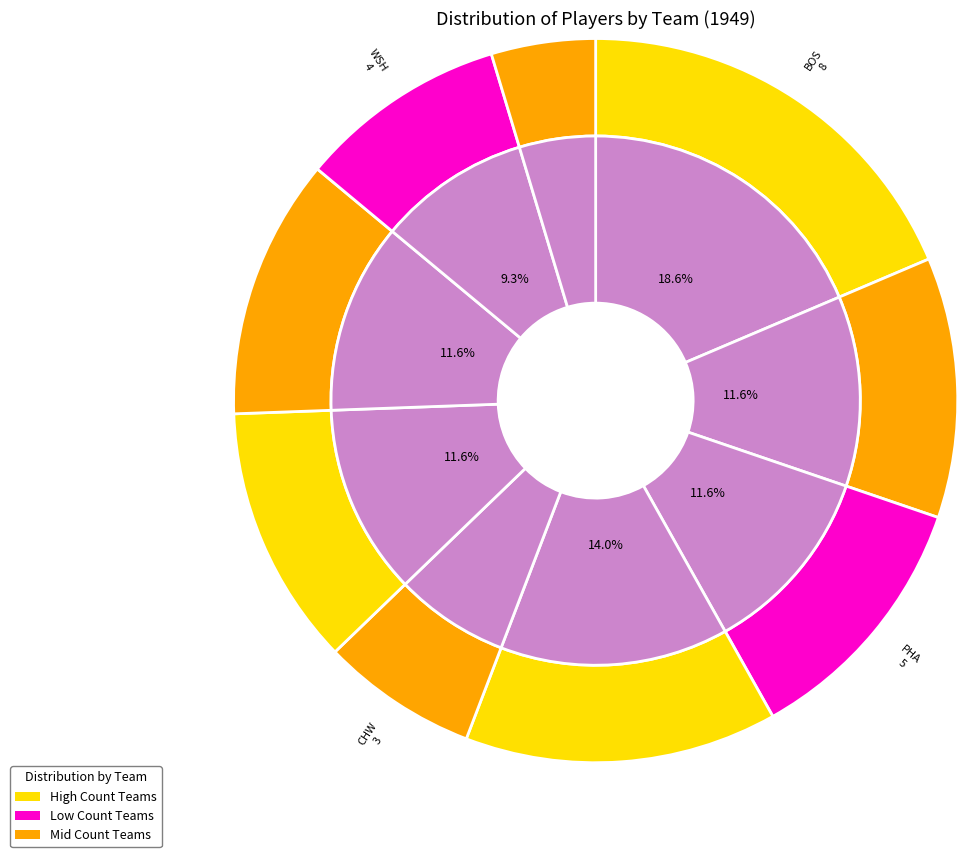

What is the largest slice in the pie chart?

BOS